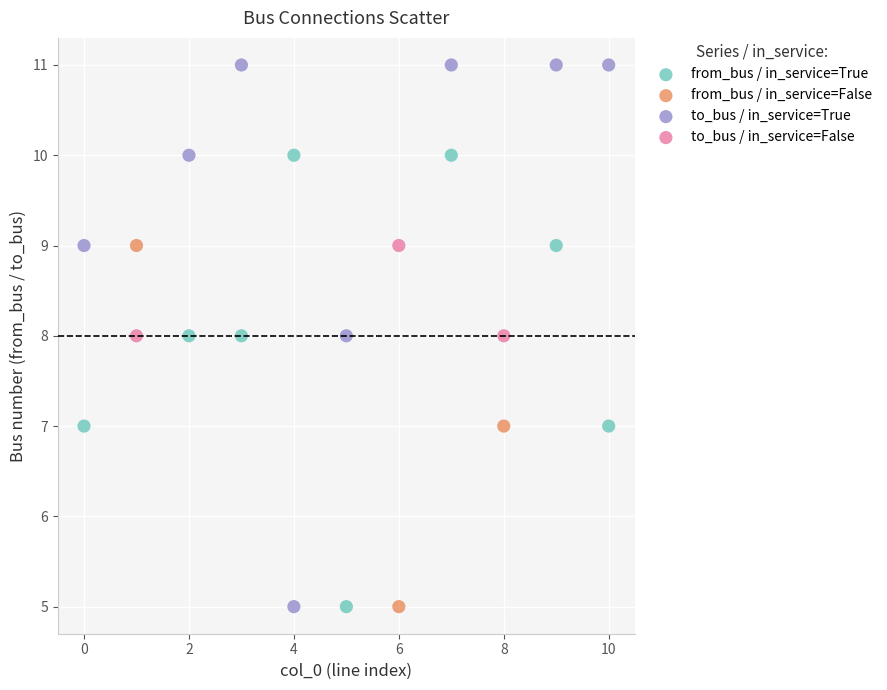

Which series has the widest spread of Y values?

to_bus / in_service=True